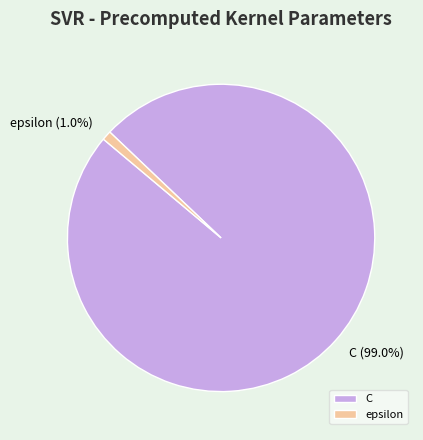

The epsilon slice represents 11% of the pie. True or false?

False